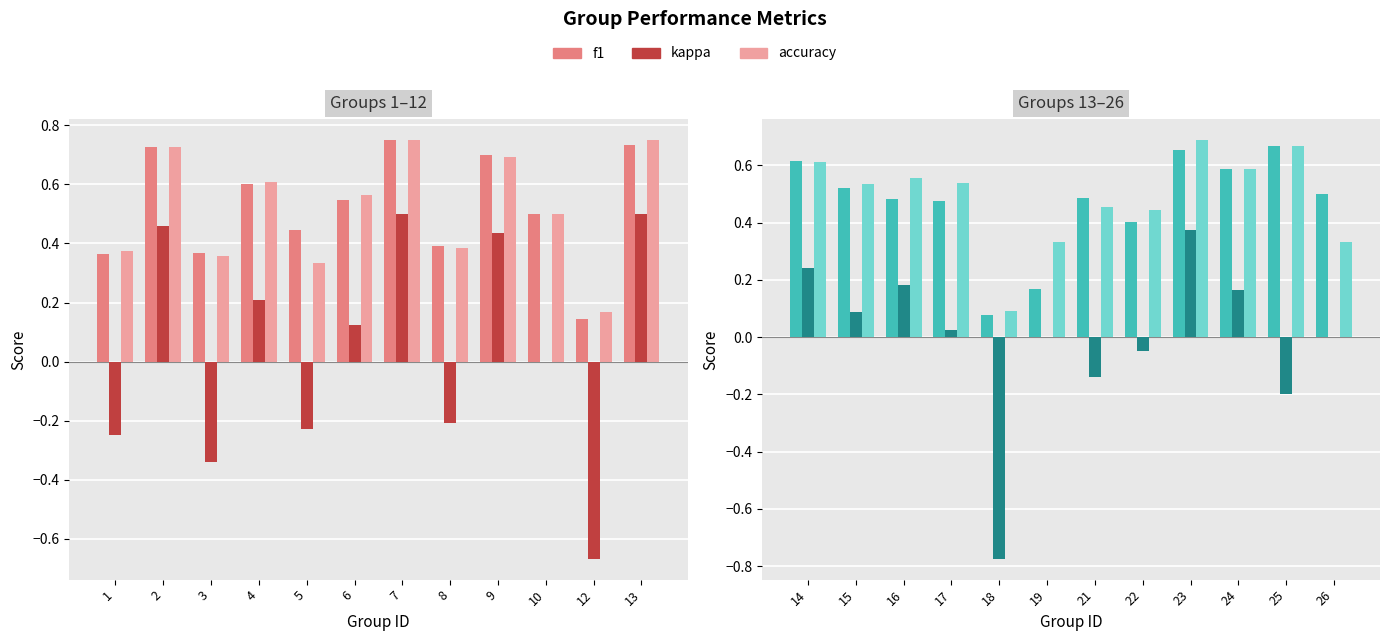

What is the value of the kappa bar at the 2nd from the left?

0.1